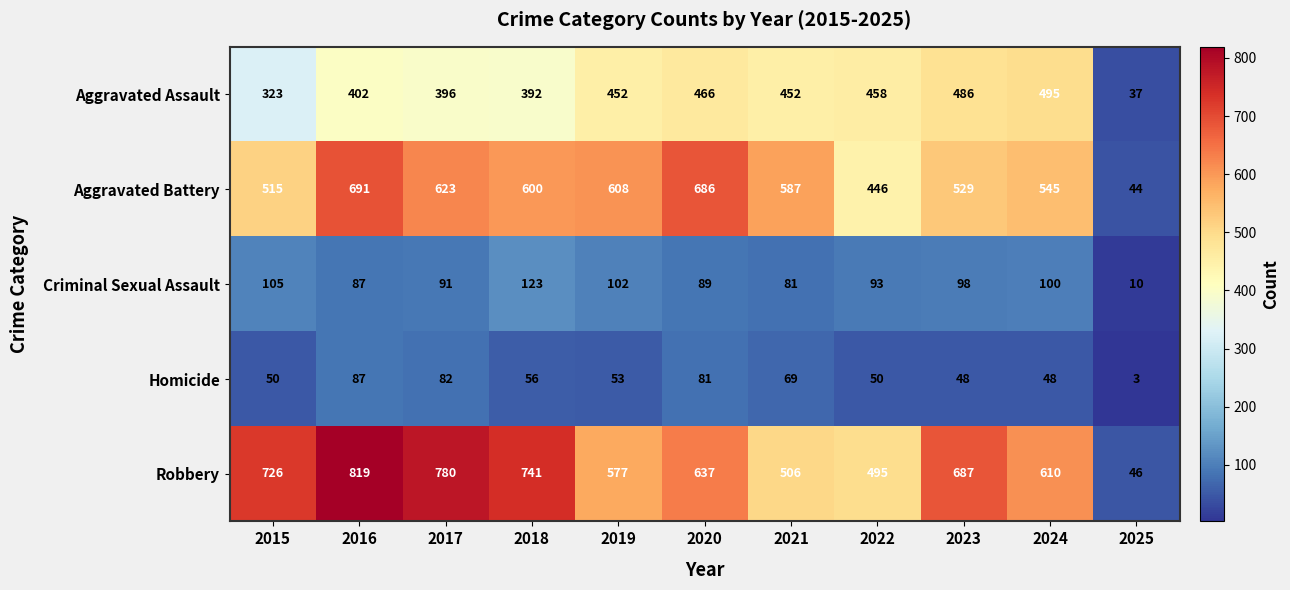

How many values in the Homicide series are below 53?

5